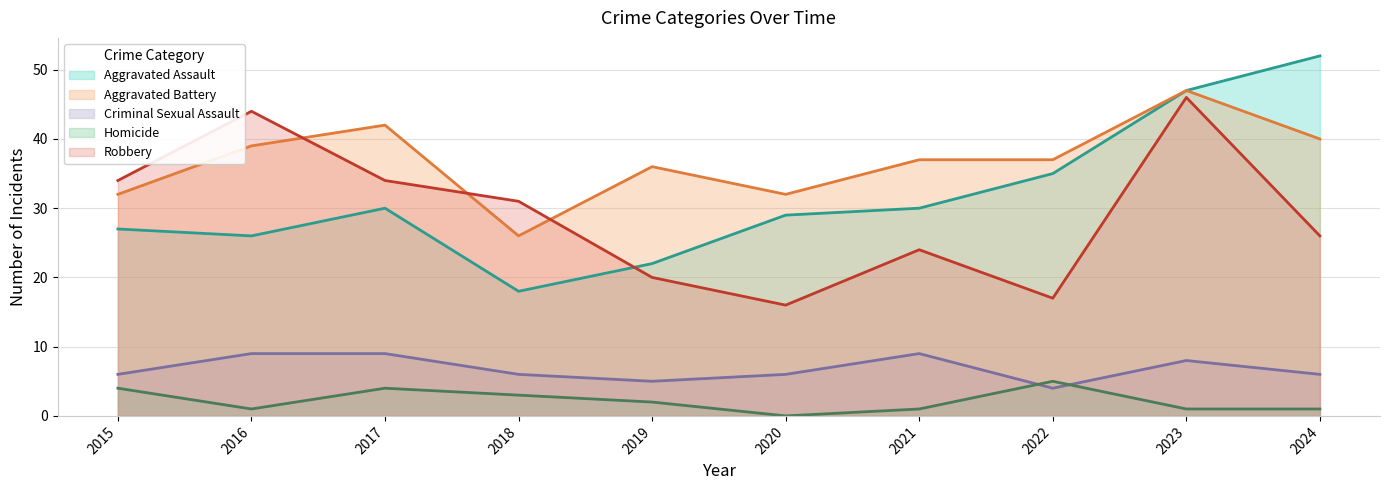

The value of Criminal Sexual Assault at 2016 is 9. True or false?

True